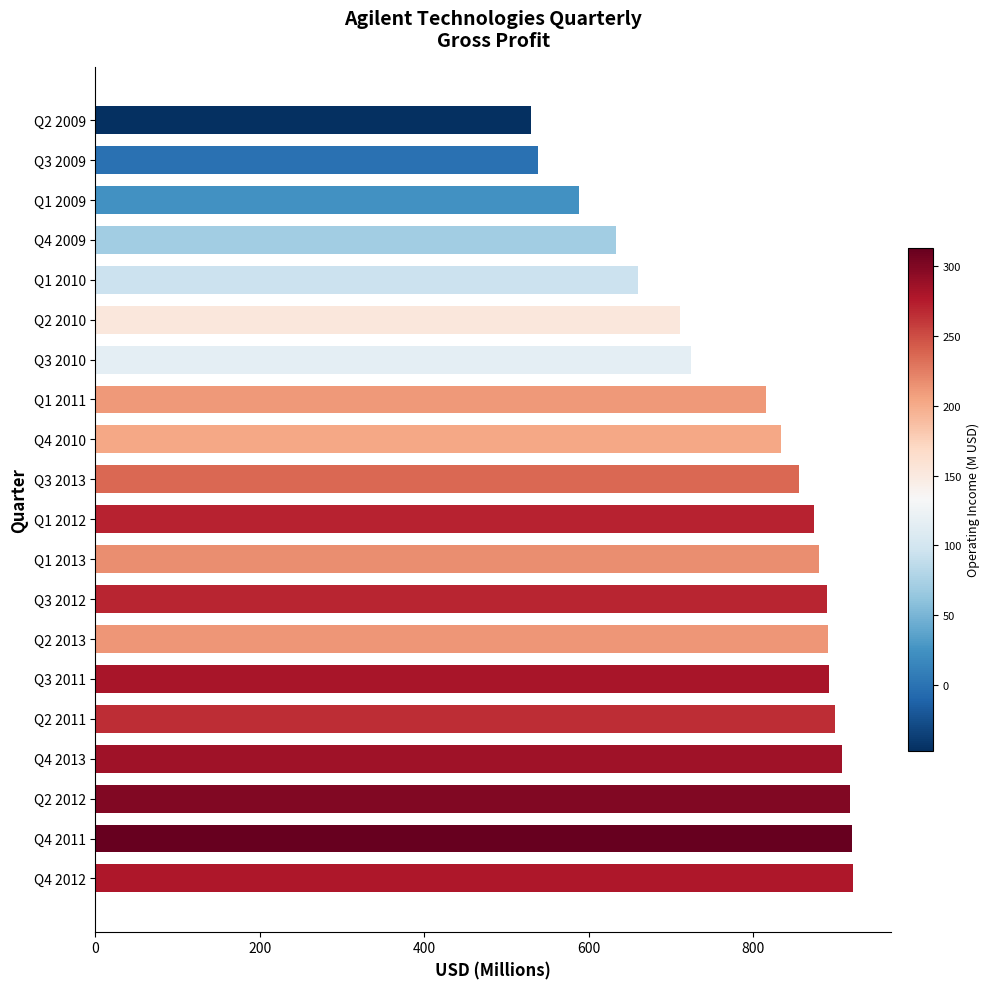

The chart shows a value of 856 at Q3 2013. True or false?

True